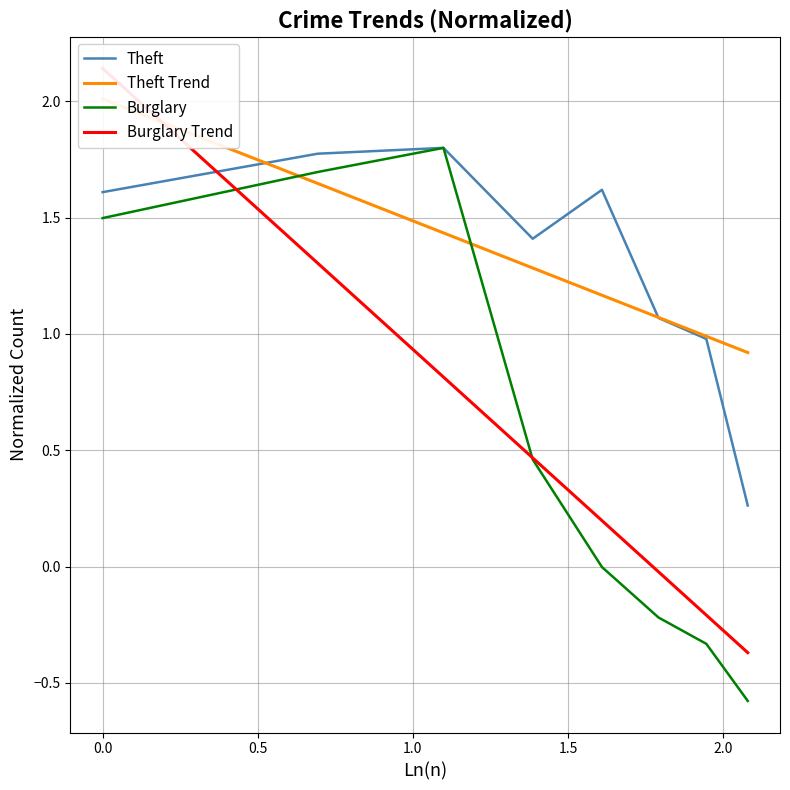

True or false: Burglary Trend and Theft Trend intersect in this chart.

True